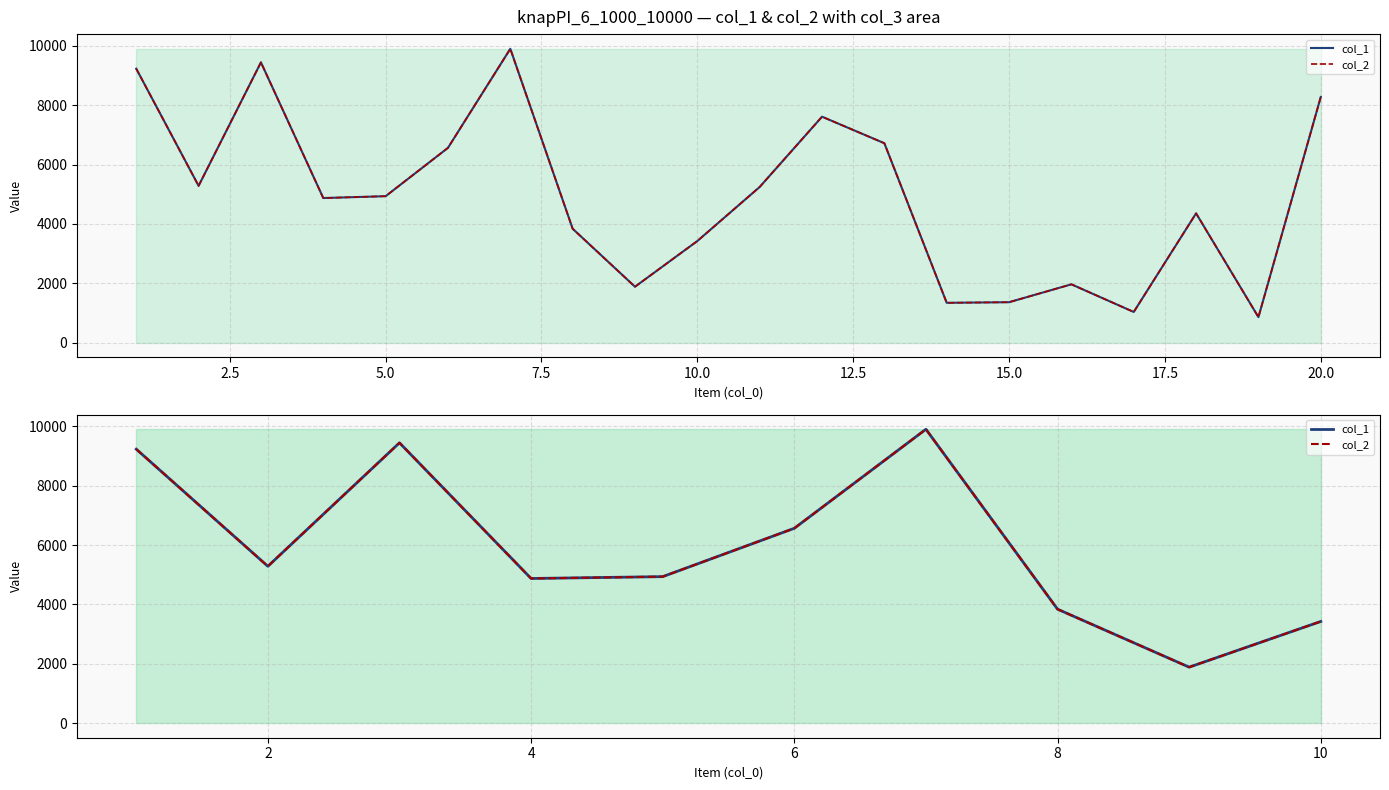

True or false: col_2 and col_1 cross at least once.

False